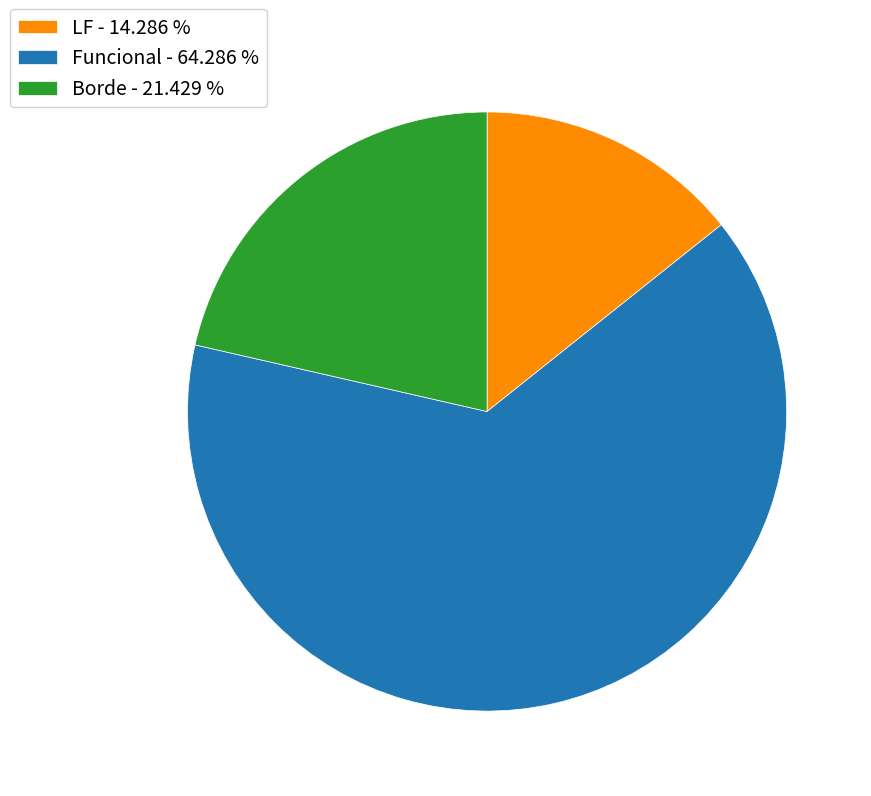

Do Borde - 21.429 % and LF - 14.286 % together represent more than half of the pie?

No